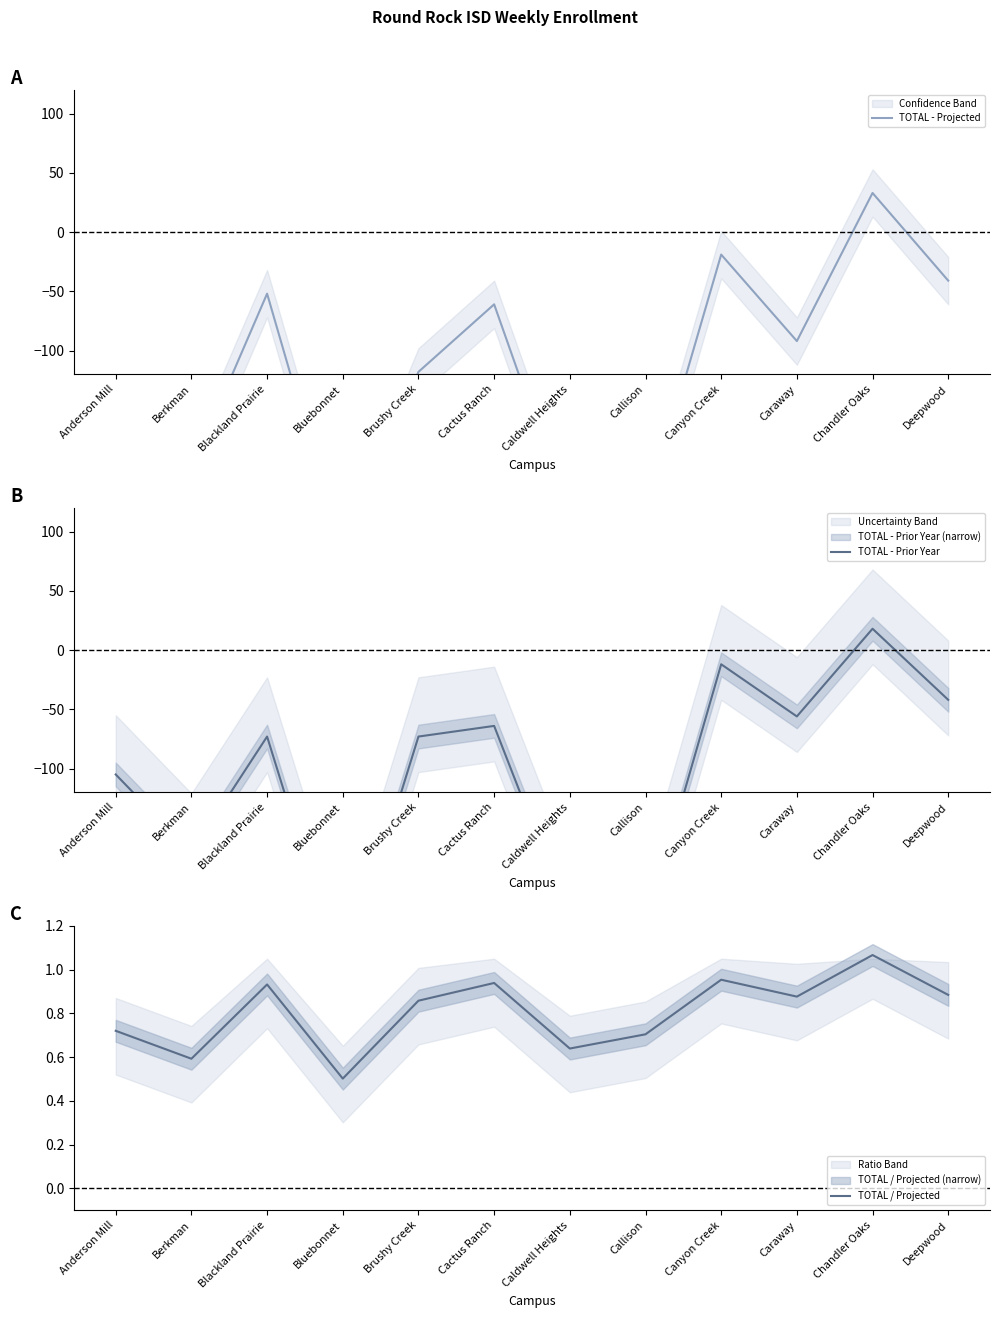

The TOTAL / Projected series shows 0.3 at Blackland Prairie. True or false?

False